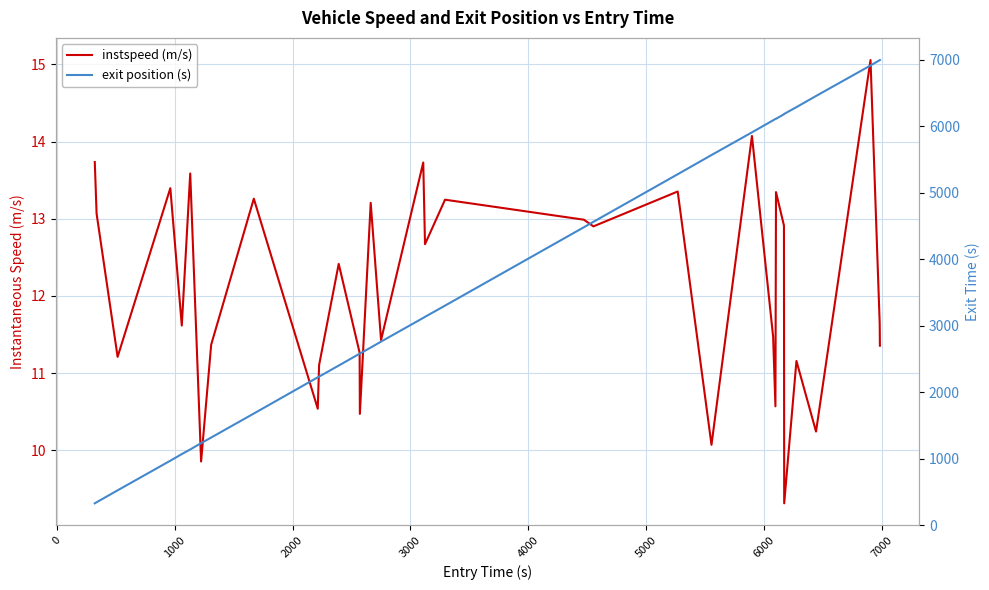

True or false: exit position (s) has more than 1 interior local peaks.

False